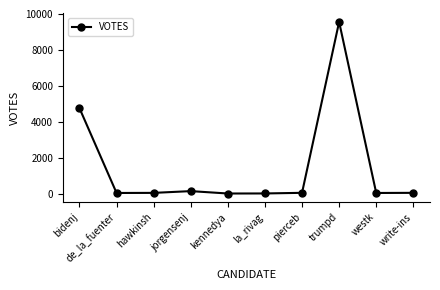

Read the value at write-ins, to the nearest 50.

50